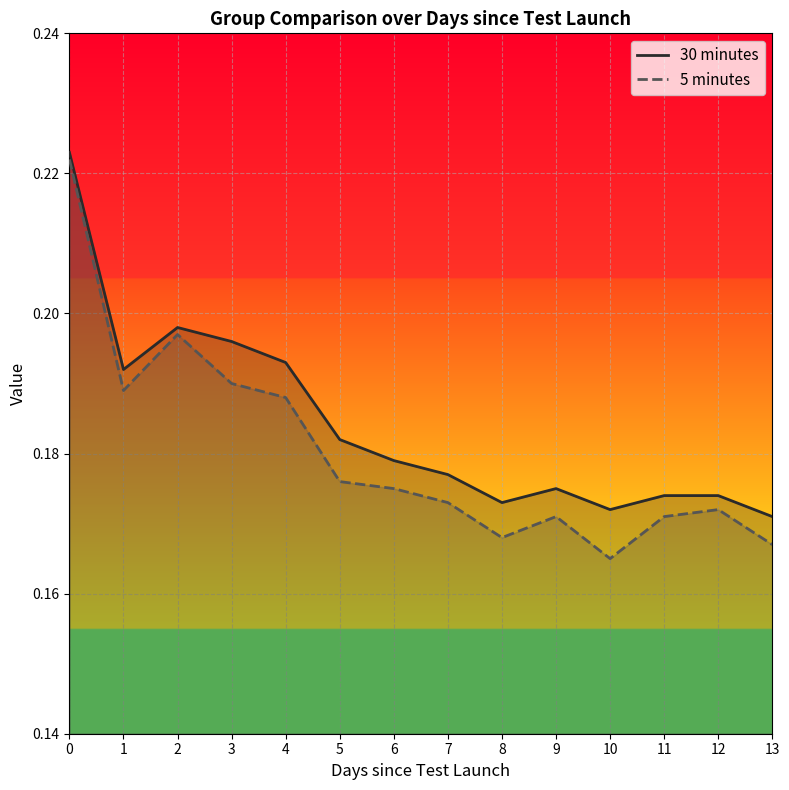

At which category does the chart reach its minimum across all series?

10